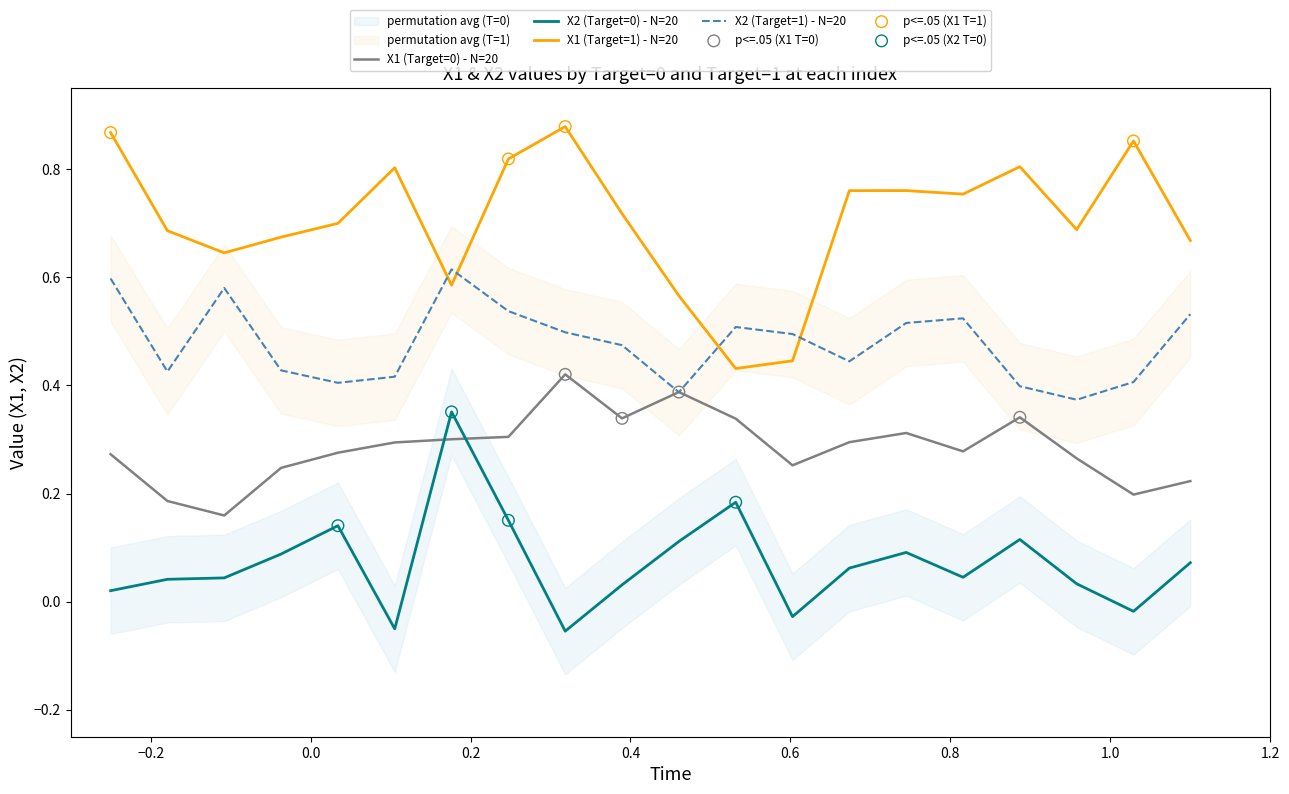

Which series has the largest Y range (max minus min)?

X1 (Target=1)